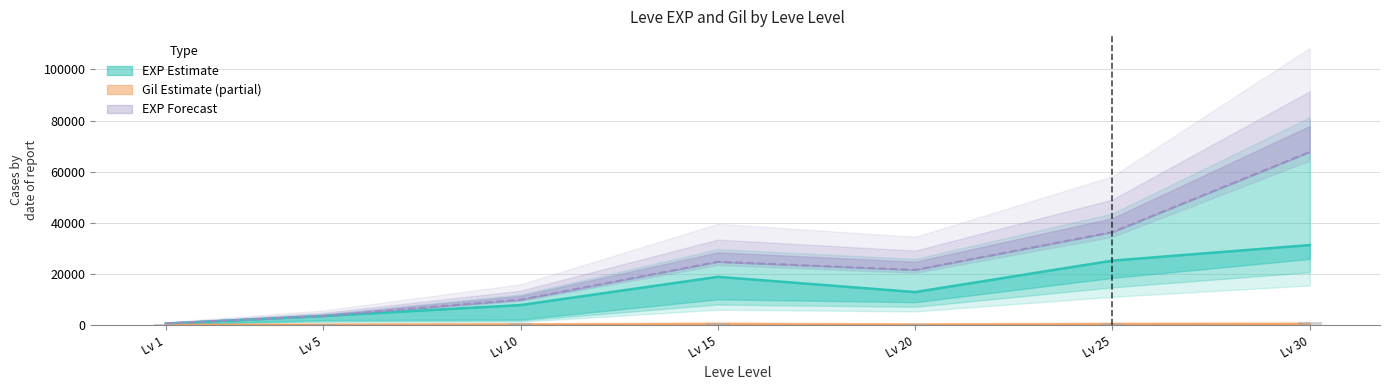

At which label does the data first exceed 735?

Lv 10